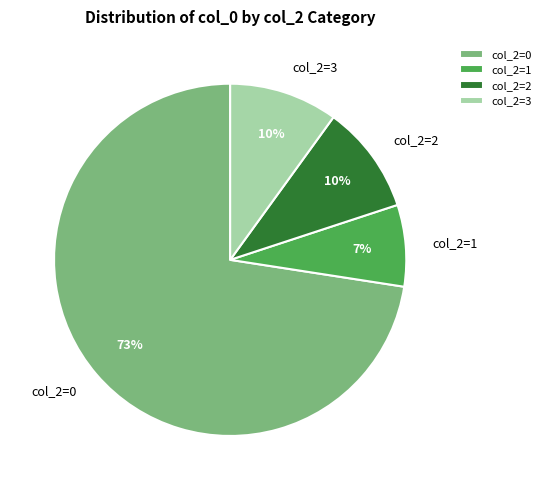

How many slices are in this pie chart?

4